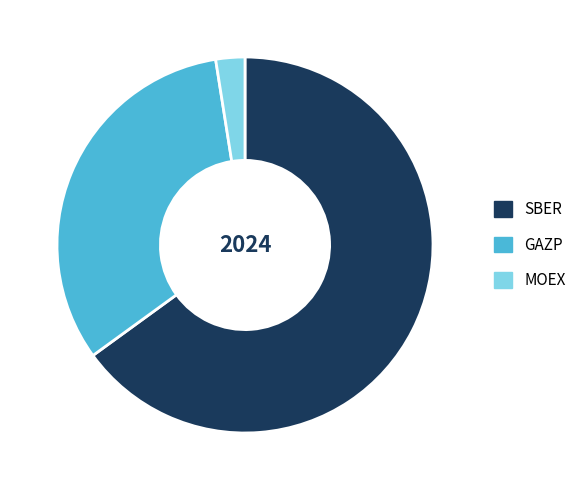

Rank the categories by value from lowest to highest.

MOEX, GAZP, SBER